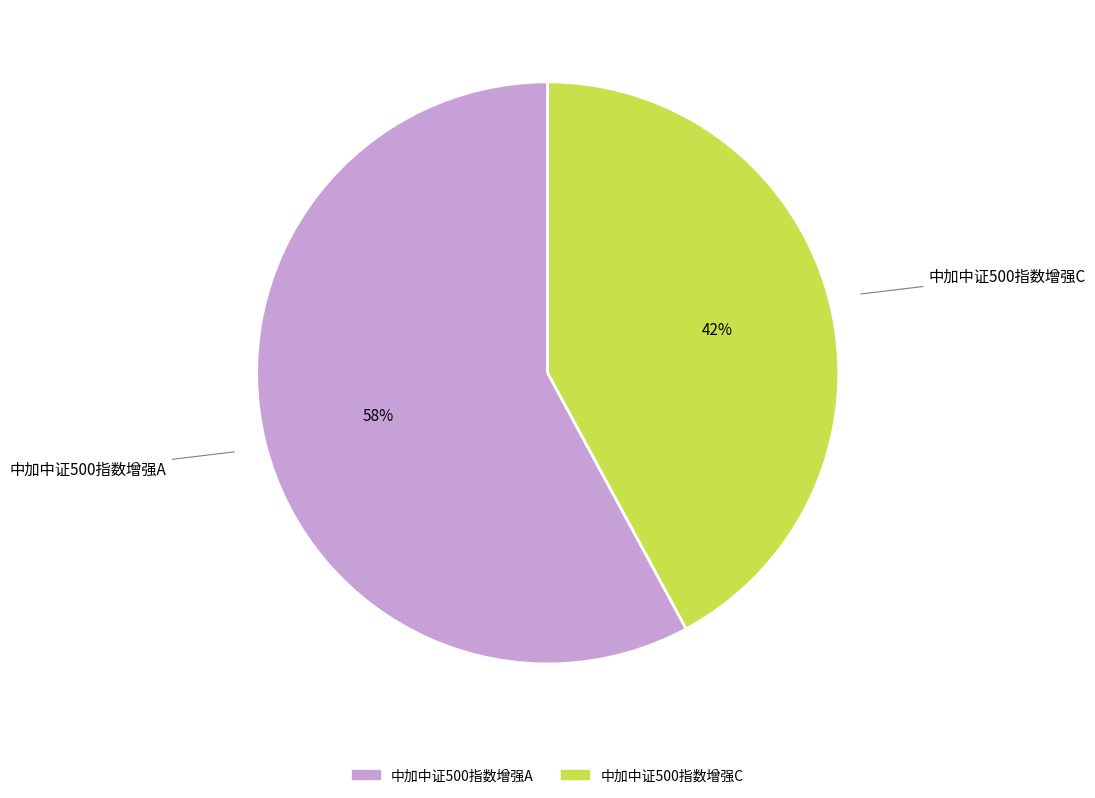

What is the largest slice in the pie chart?

中加中证500指数增强A